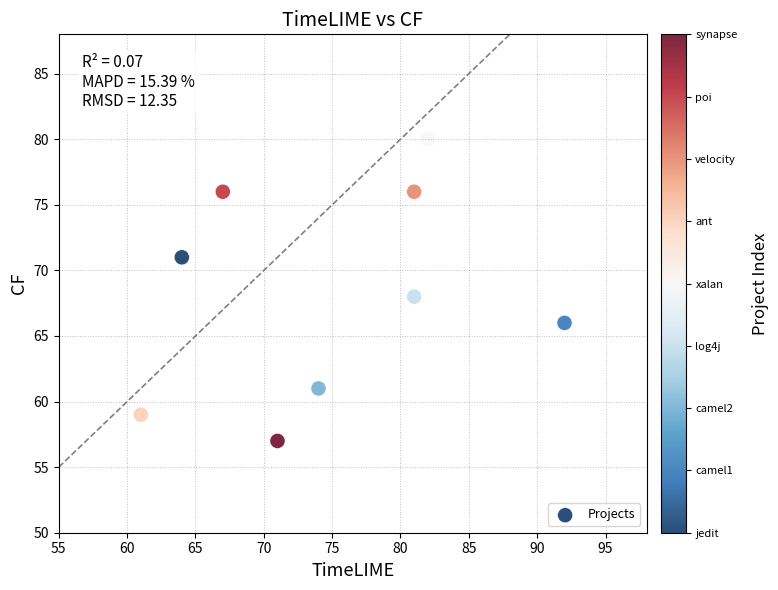

What is the range of Y values (max minus min)?

23